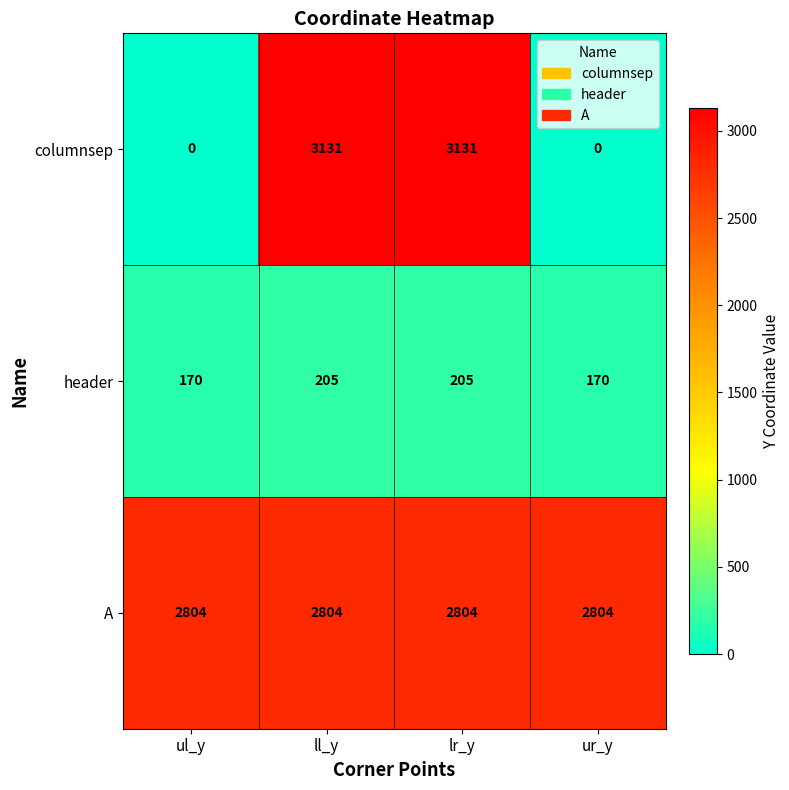

What is the average value of the header series?

188